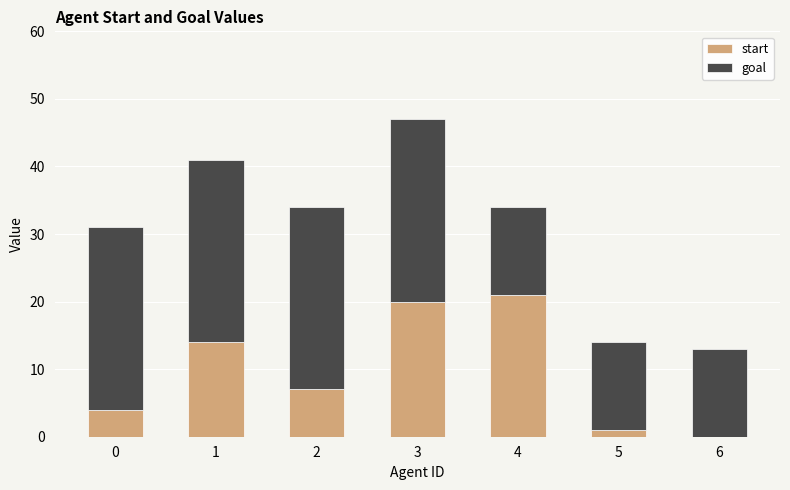

Reading left to right, list the values for the start series.

0=4	1=14	2=7	3=20	4=21	5=1	6=0